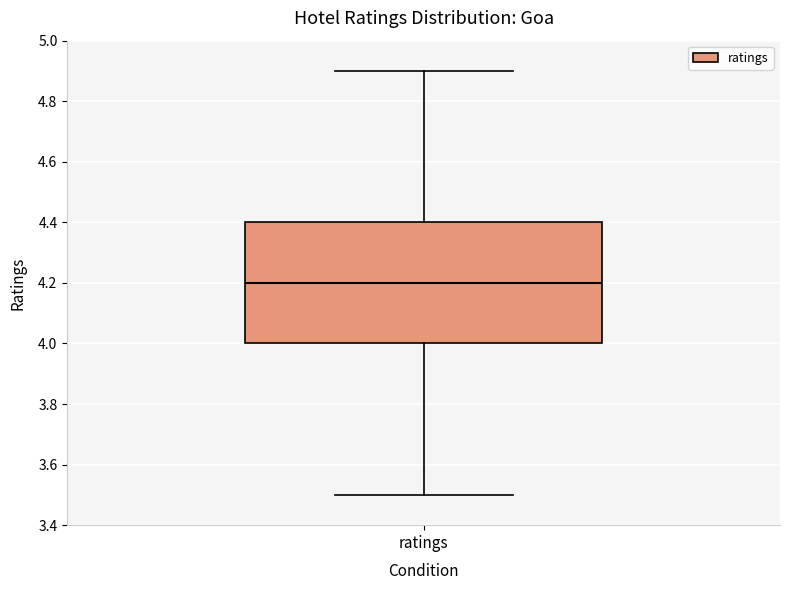

Where is the upper edge of the box for ratings on the y-axis? The values are not printed on the chart, so give them approximately, as read against the axis.

4.4